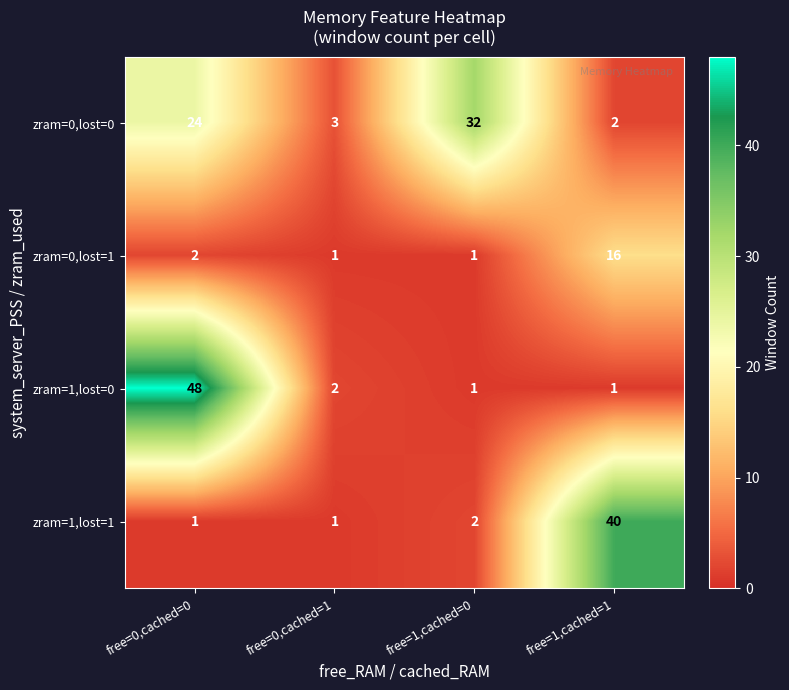

Reading left to right, extract all data points from this chart.

zram=0,lost=0: free=0,cached=0=24	free=0,cached=1=3	free=1,cached=0=32	free=1,cached=1=2
zram=0,lost=1: free=0,cached=0=2	free=0,cached=1=1	free=1,cached=0=1	free=1,cached=1=16
zram=1,lost=0: free=0,cached=0=48	free=0,cached=1=2	free=1,cached=0=1	free=1,cached=1=1
zram=1,lost=1: free=0,cached=0=1	free=0,cached=1=1	free=1,cached=0=2	free=1,cached=1=40